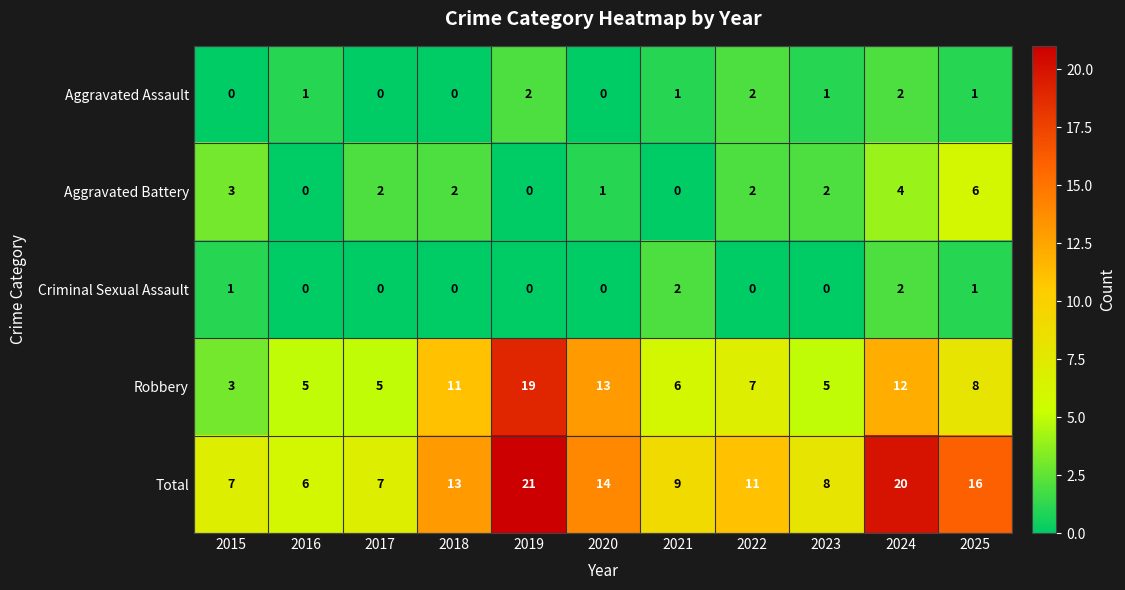

The value of Aggravated Battery at 2025 is 2. True or false?

False